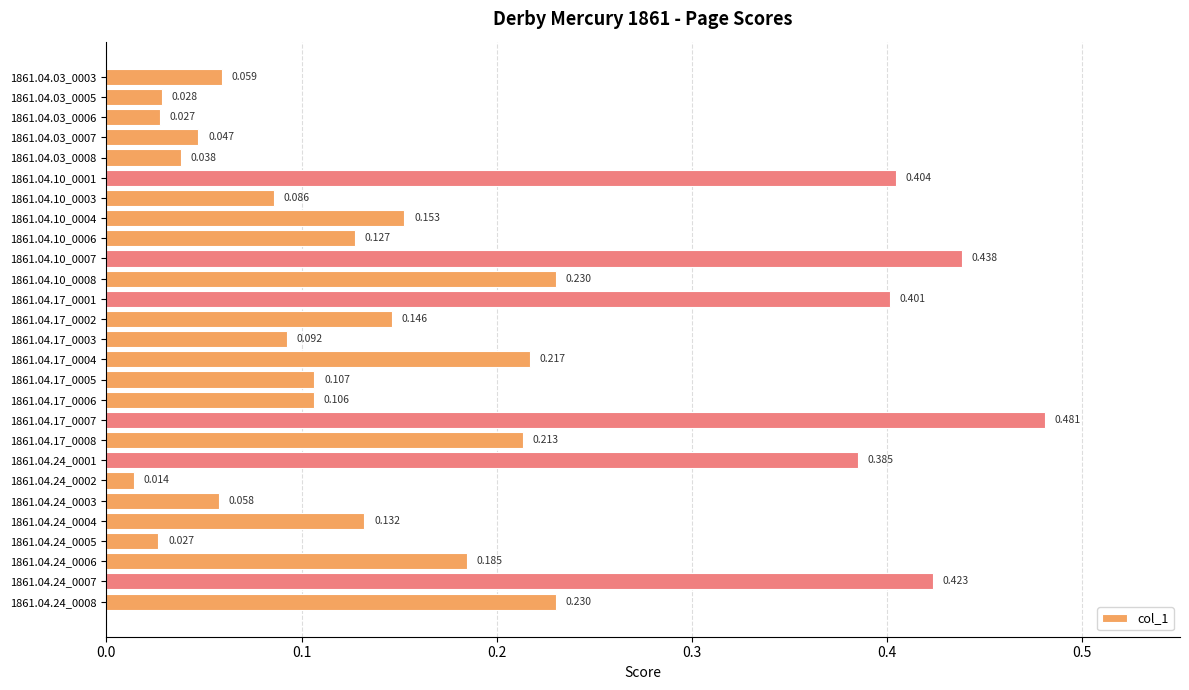

Does the chart contain any negative values?

No